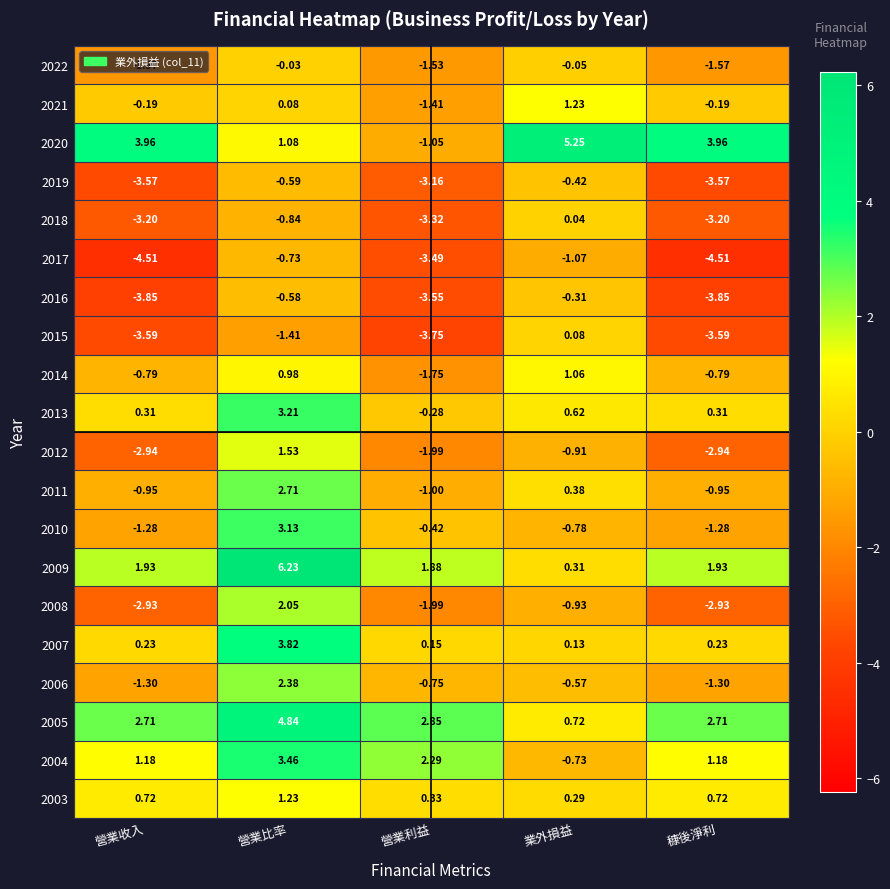

At which label does 2018 reach its peak?

業外損益